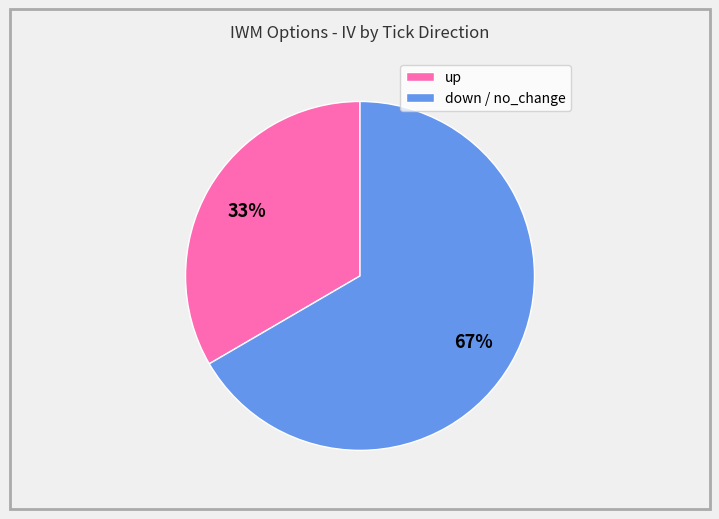

True or false: down / no_change accounts for 67% of the total.

True